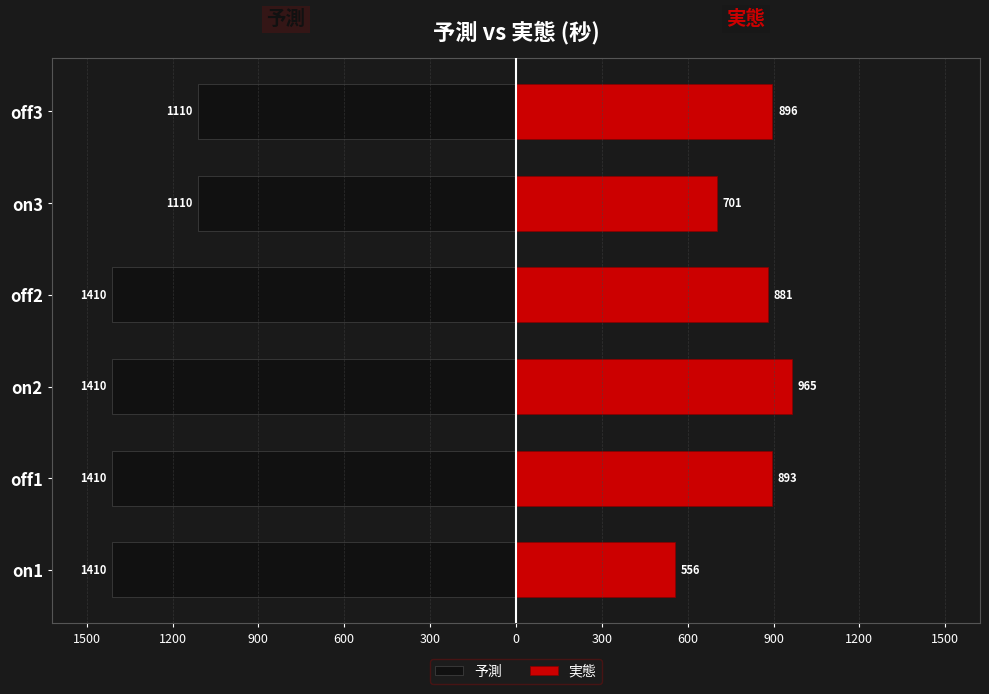

Read the 実態 value at off2, to the nearest 5.

880